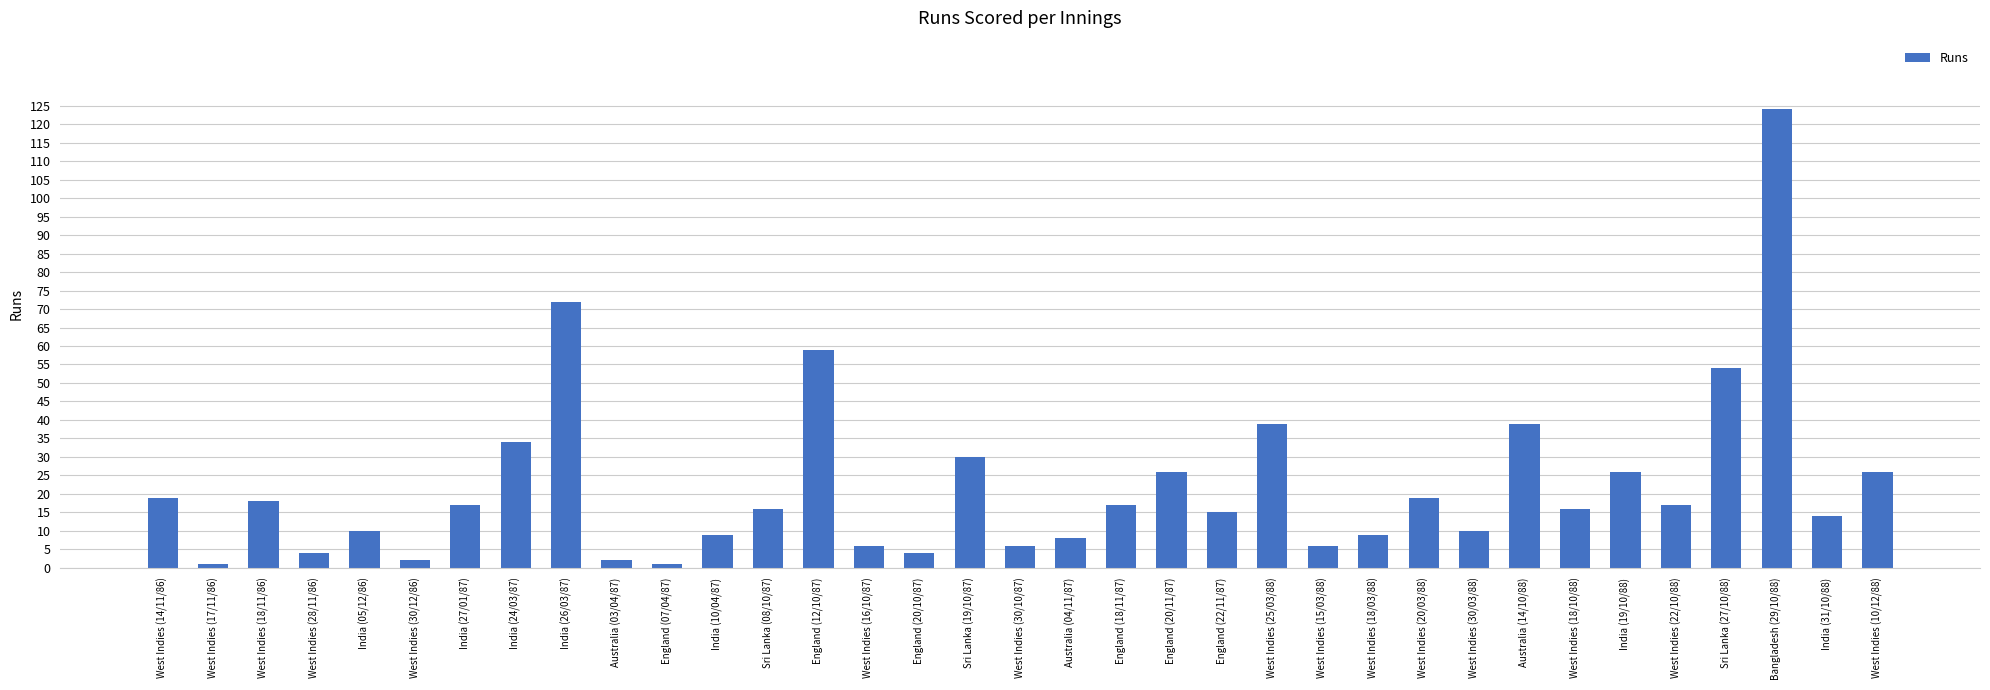

What is the label of the 30th bar from the left?

India (19/10/88)